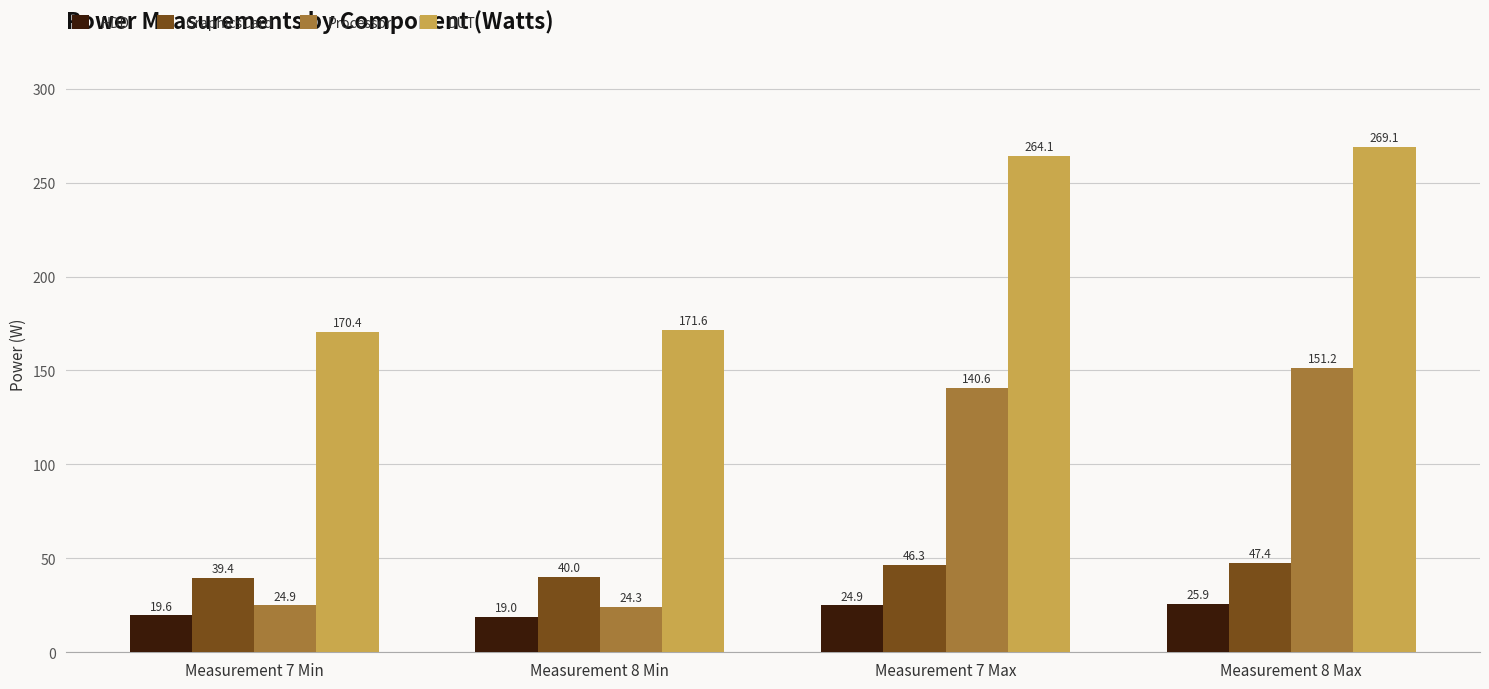

What is the sum of all HDD values?

89.4